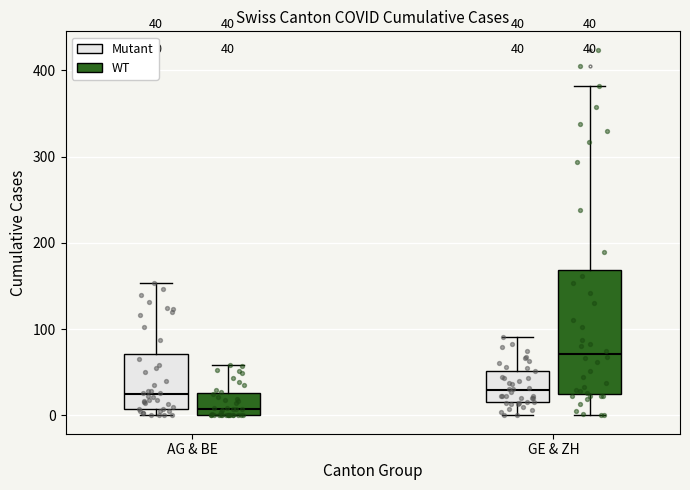

Which box has the highest median line?

GE & ZH (WT)